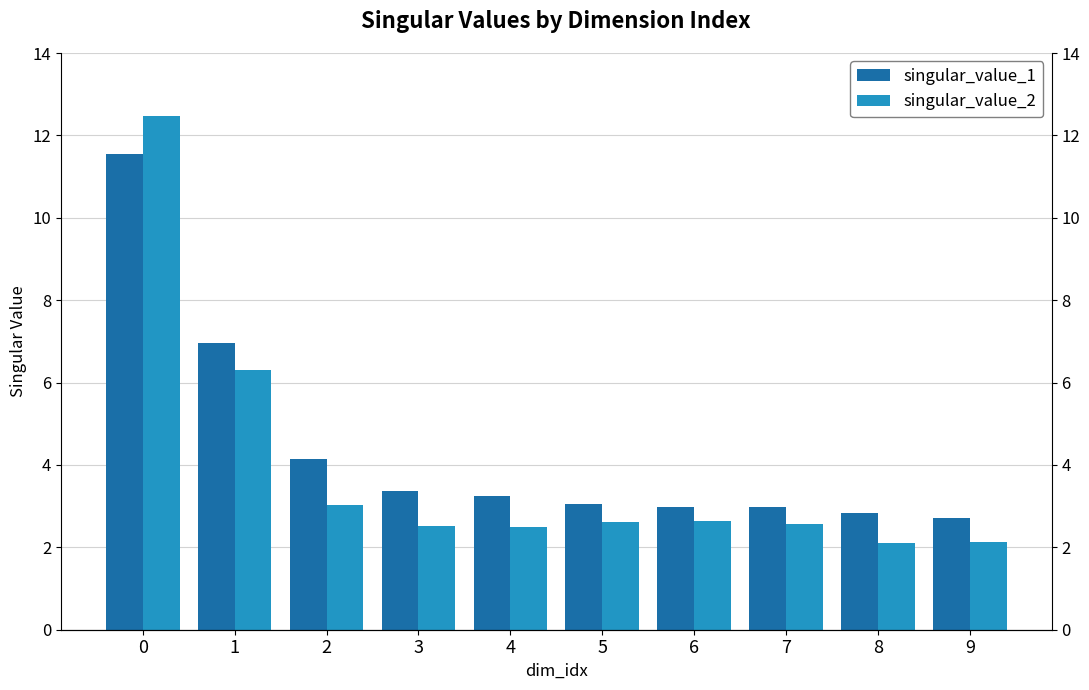

Which category has the lowest value in the singular_value_1 series?

9